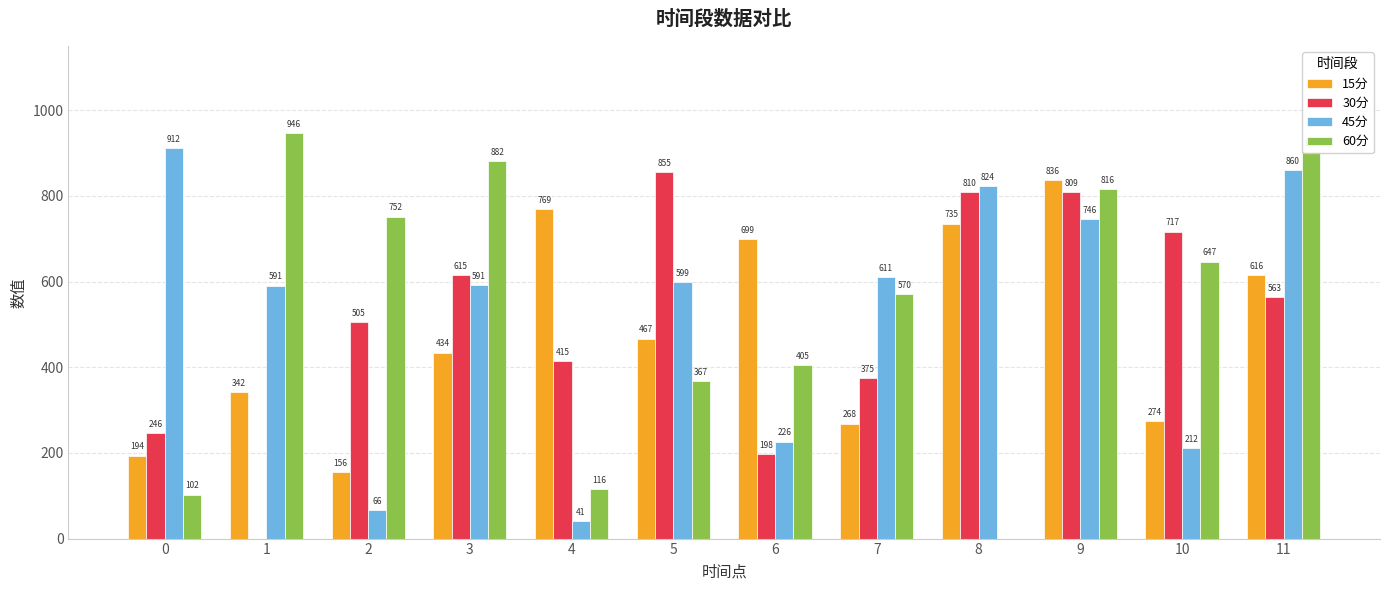

How many categories are shown in the chart?

12